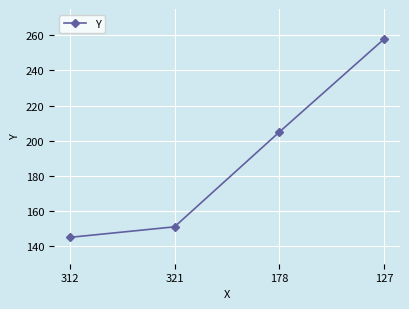

Read the value at 321, to the nearest 50.

150